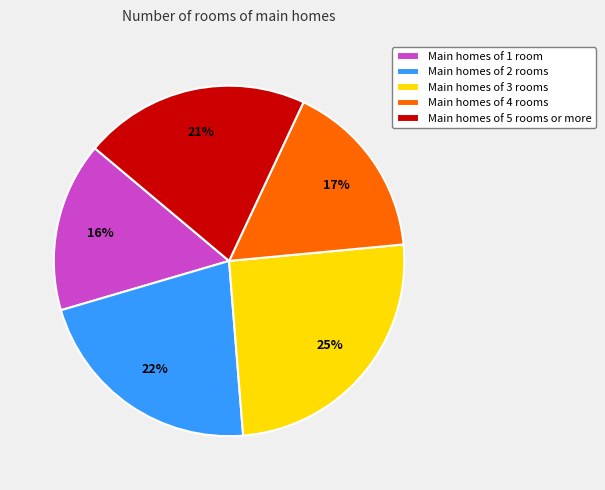

What is the ratio of the value at Main homes of 4 rooms to the value at Main homes of 3 rooms?

0.7